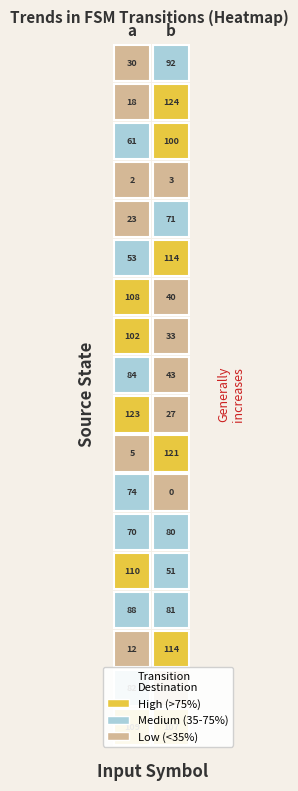

What is the maximum value shown in the chart?

124